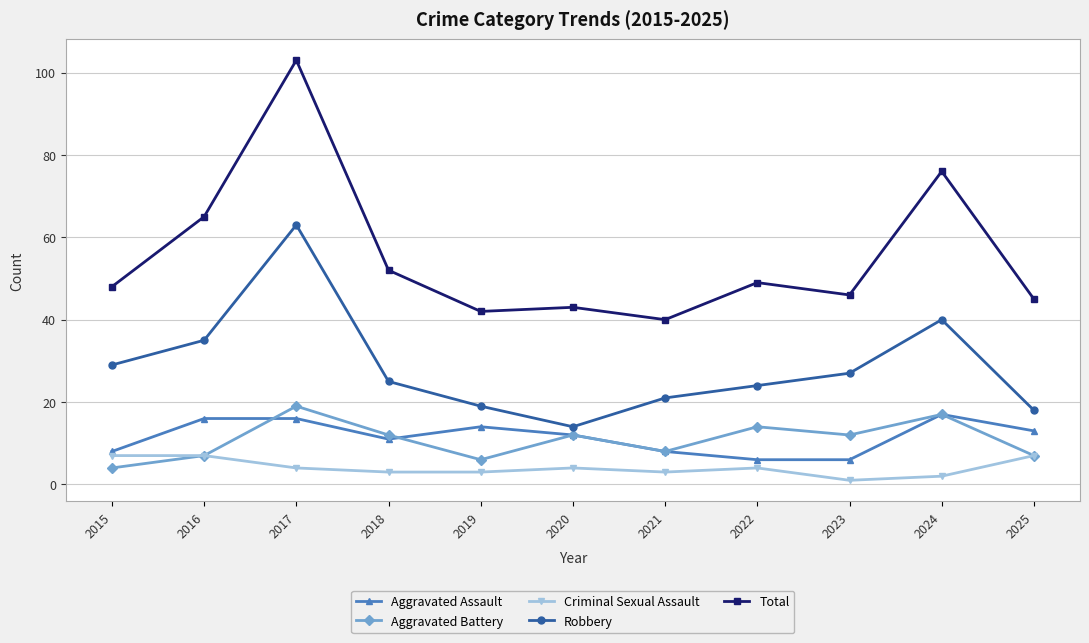

Which label corresponds to the smallest value in the chart?

2023